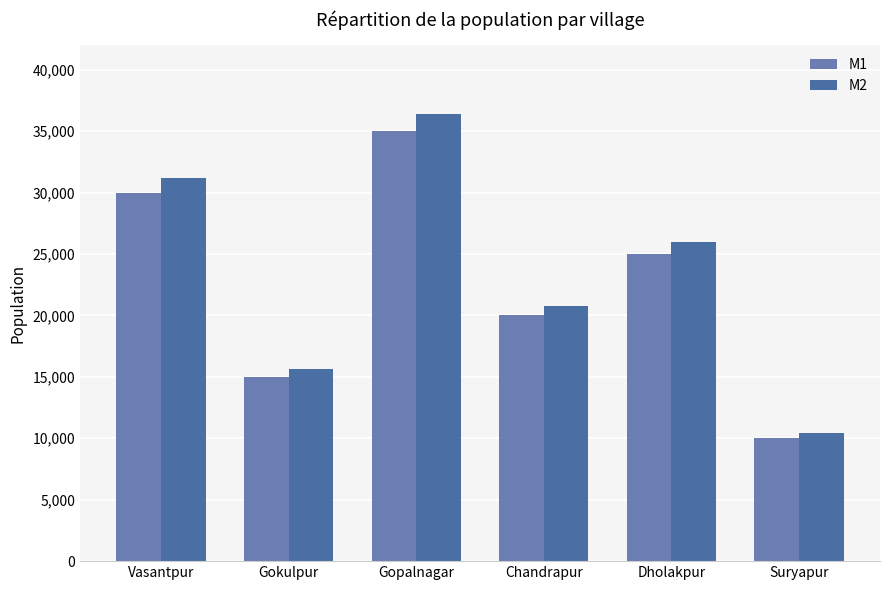

Which category has the lowest value in the M2 series?

Suryapur